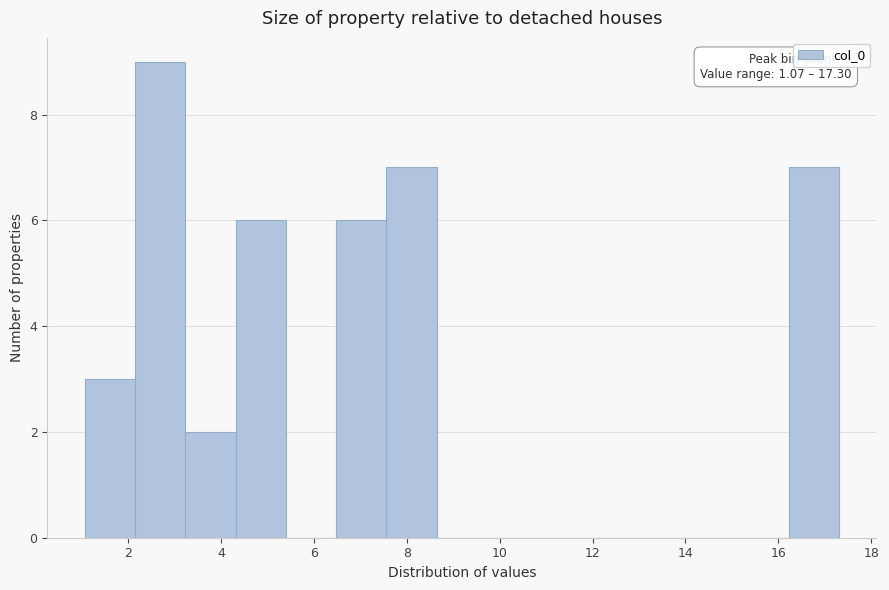

Which range on the x-axis has the tallest bar?

2.2 to 3.2